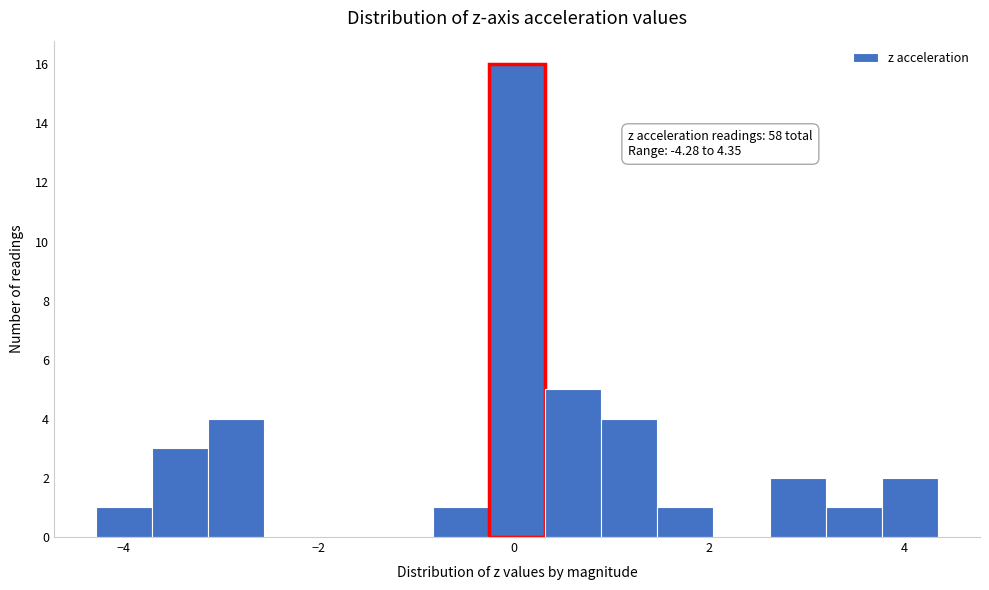

Around what value on the x-axis is the tallest bar? Give the approximate position of its centre, as read against the axis.

0.0